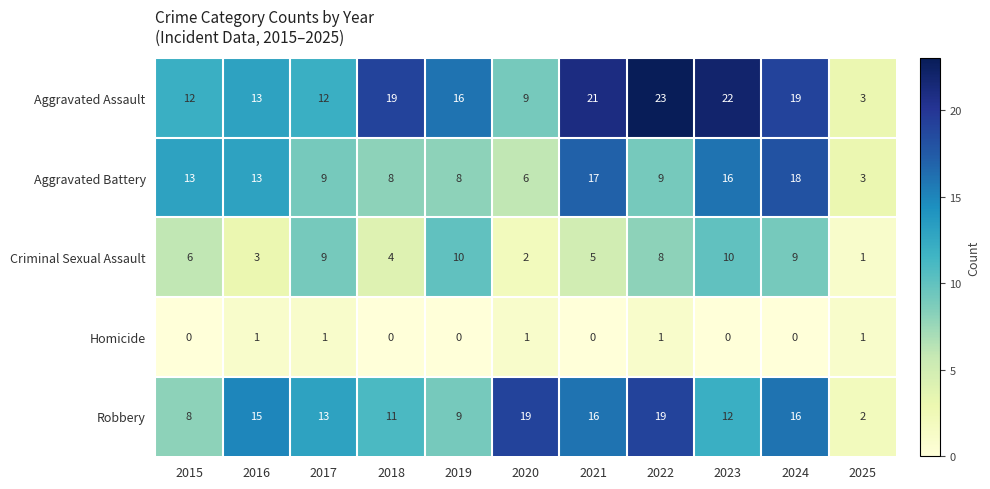

List the series in order of their peak value, lowest first.

Homicide, Criminal Sexual Assault, Aggravated Battery, Robbery, Aggravated Assault